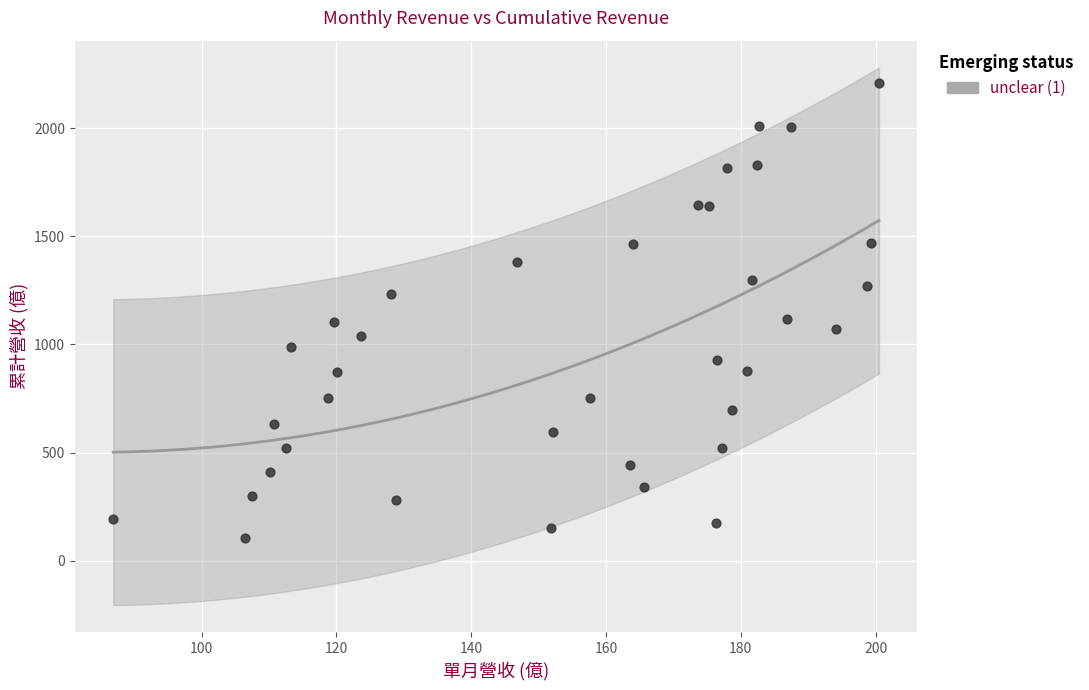

What is the range of Y values (max minus min)?

2103.5